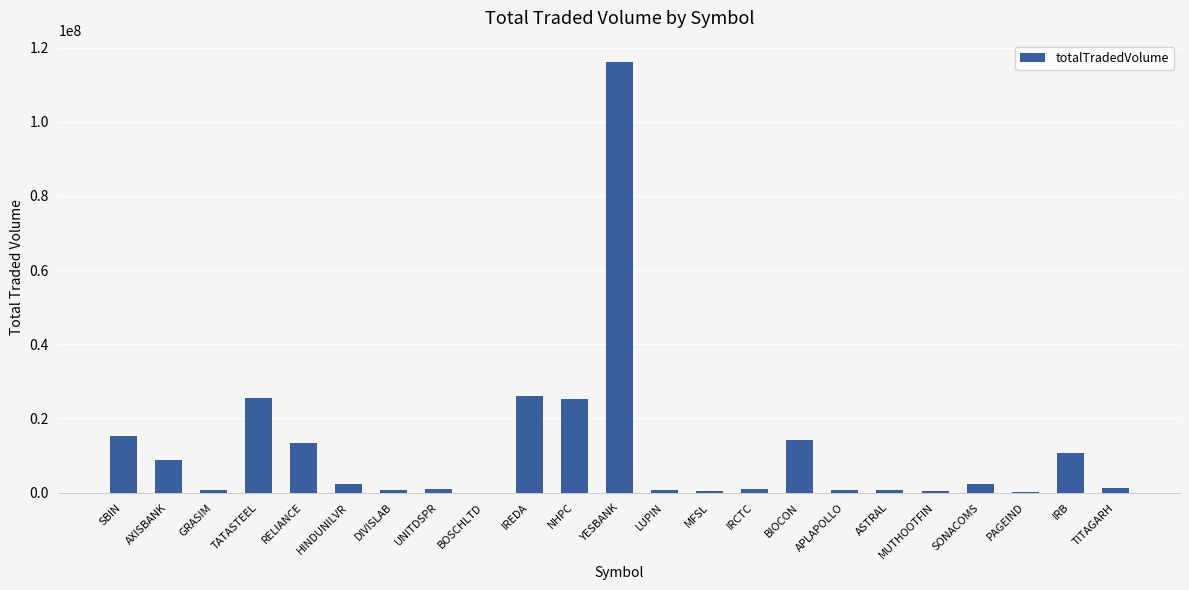

At which category does the chart reach its peak across all series?

YESBANK